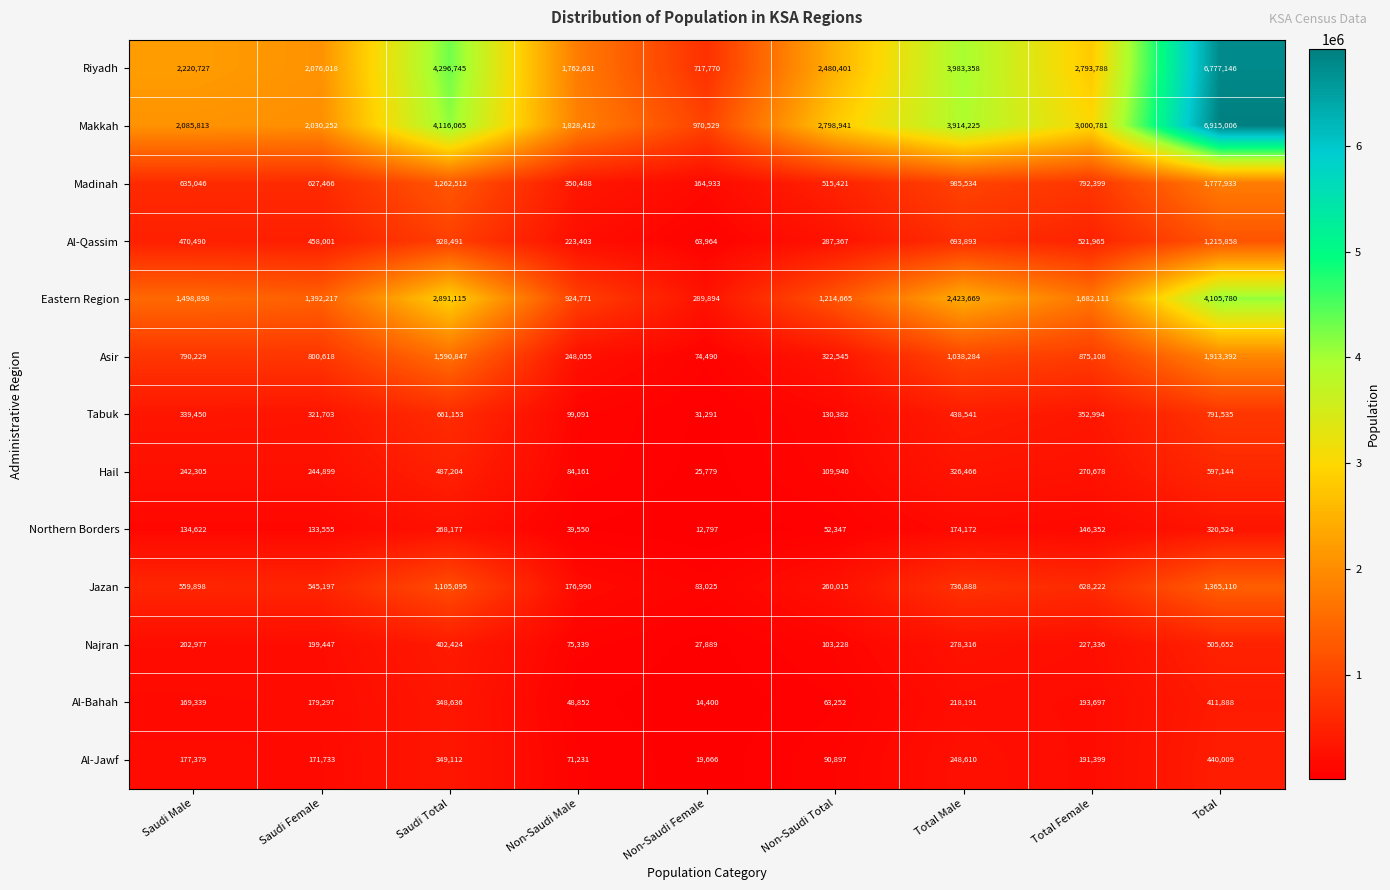

At which label does Madinah reach its minimum?

Non-Saudi Female